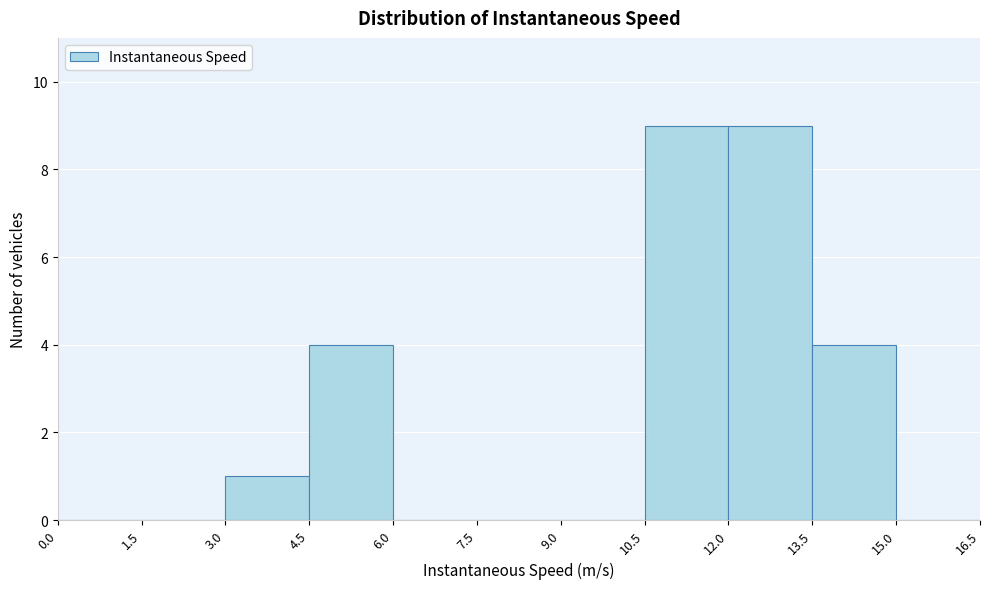

Reading left to right, transcribe this chart: for each bar, give the range it covers on the x-axis and its height. The values are not printed on the chart, so give them approximately, as read against the axis.

0.0 to 1.5: 0
1.5 to 3.0: 0
3.0 to 4.5: 1
4.5 to 6.0: 4
6.0 to 7.5: 0
7.5 to 9.0: 0
9.0 to 10.5: 0
10.5 to 12.0: 9
12.0 to 13.5: 9
13.5 to 15.0: 4
15.0 to 16.5: 0